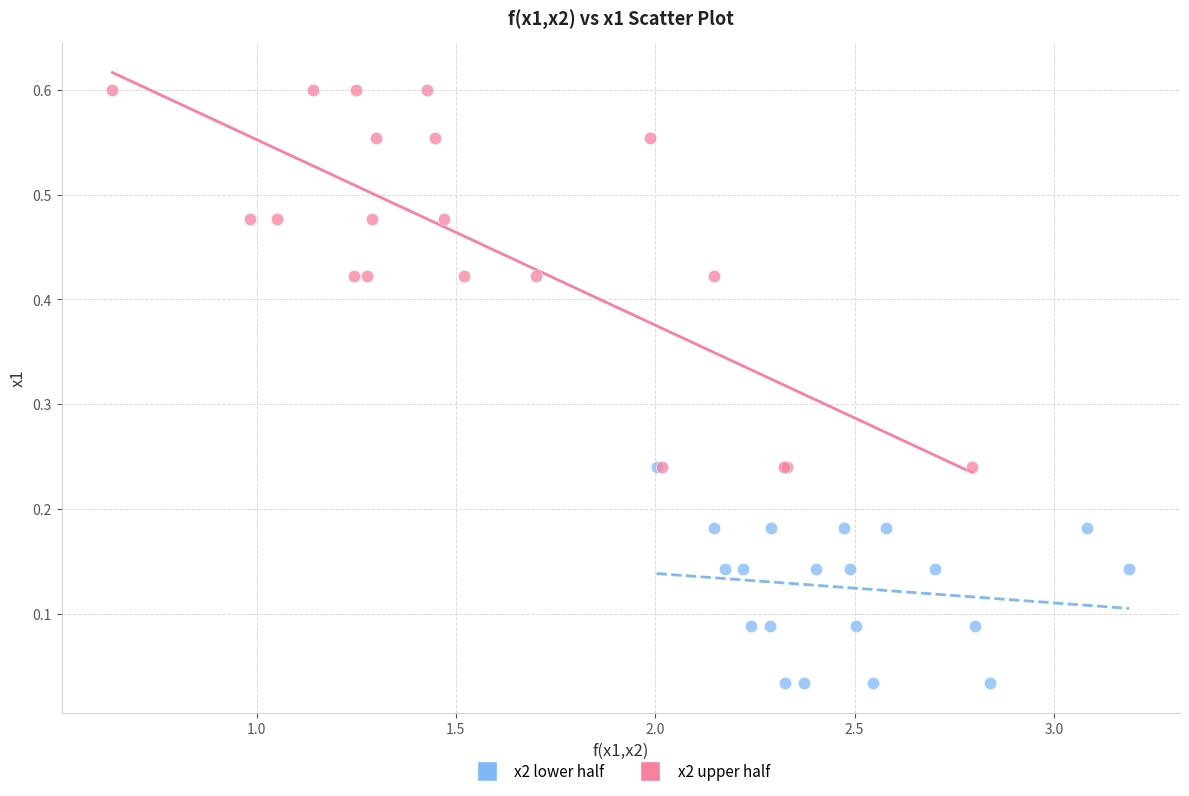

Which series reaches the maximum Y coordinate?

x2 upper half